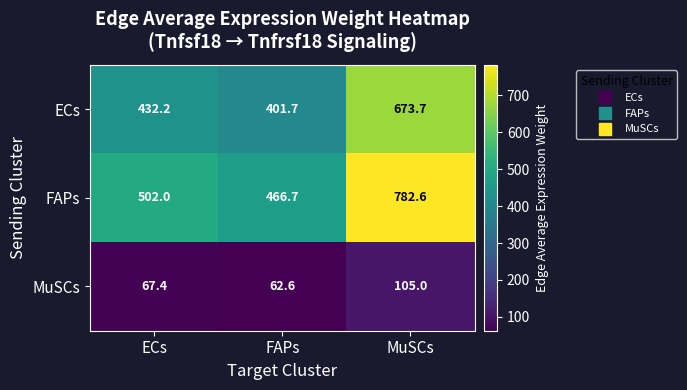

List the series in order of their overall mean, highest first.

FAPs, ECs, MuSCs